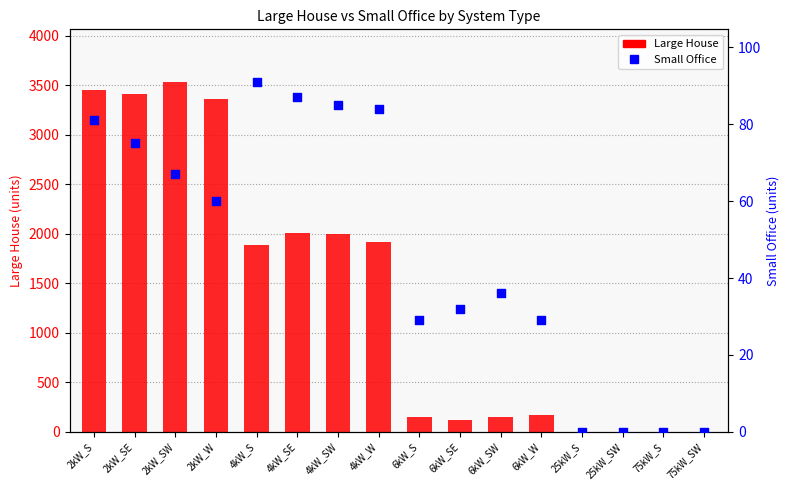

Is the value of Small Office at 25kW_S greater than the value of Large House at 2kW_SW?

No